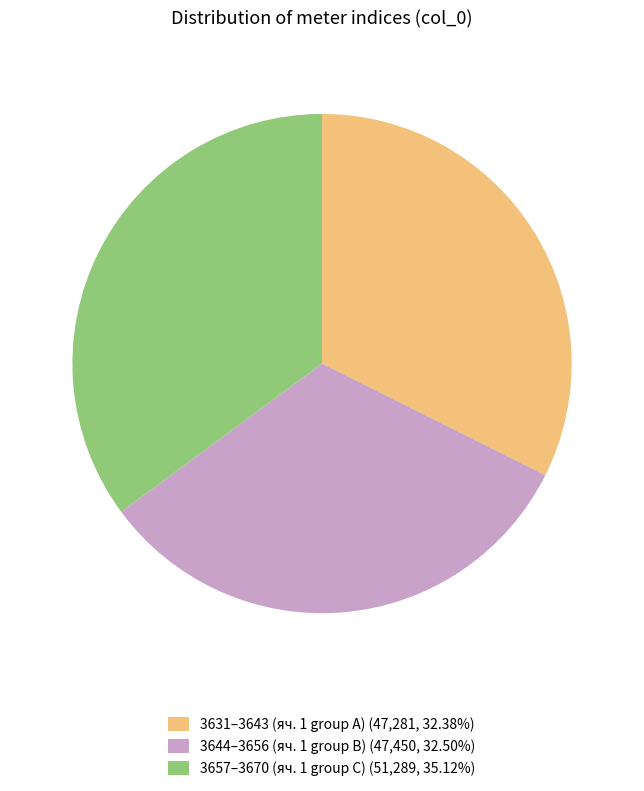

Is 3644–3656 (яч. 1 group B) (47,450, 32.50%) the majority of the pie?

No